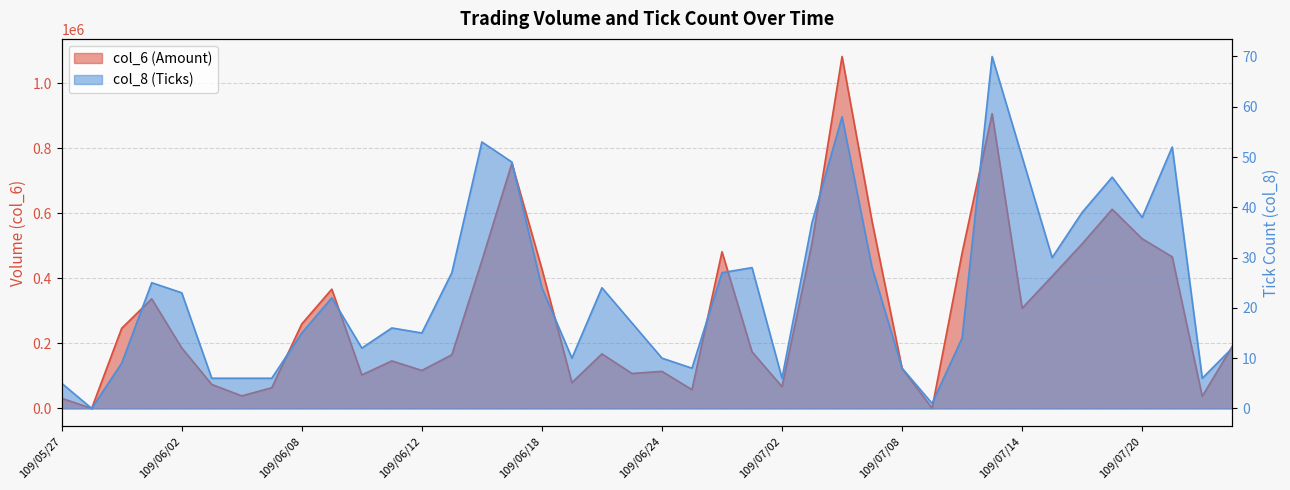

Is it true that col_6 equals 1082750 at 109/07/06?

True